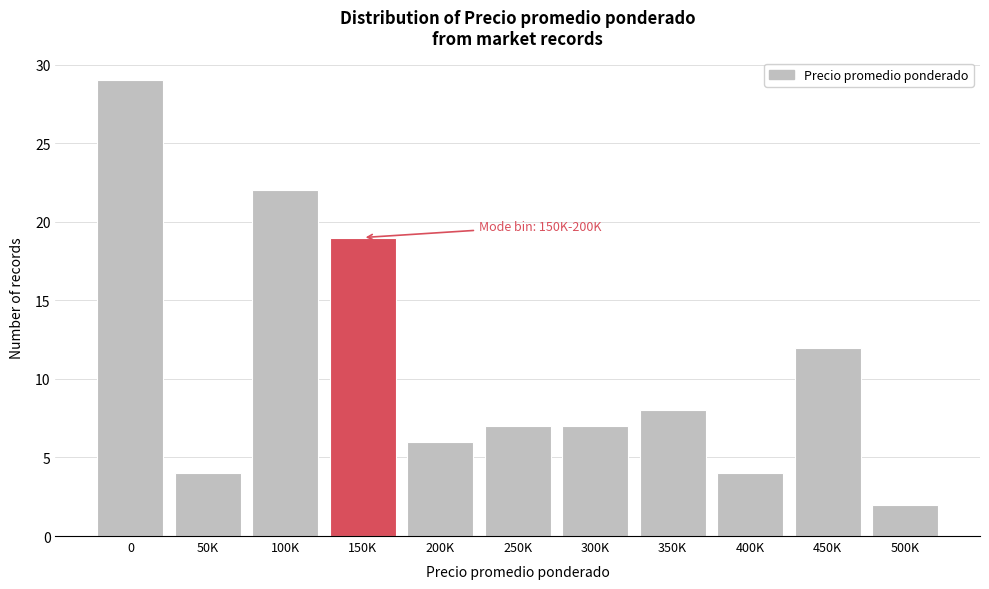

Reading left to right, extract all data points from this chart.

0=29	50K=4	100K=22	150K=19	200K=6	250K=7	300K=7	350K=8	400K=4	450K=12	500K=2